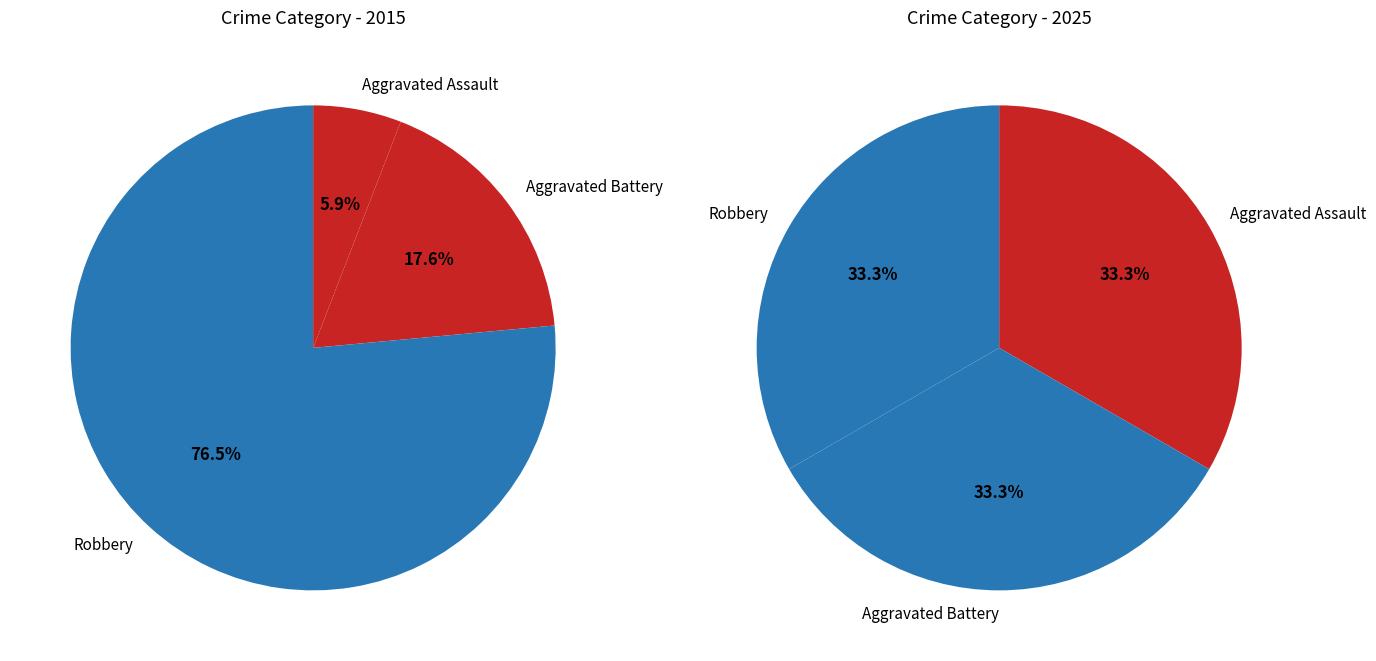

Rank the series by their maximum value, from highest to lowest.

values_2015, values_2025